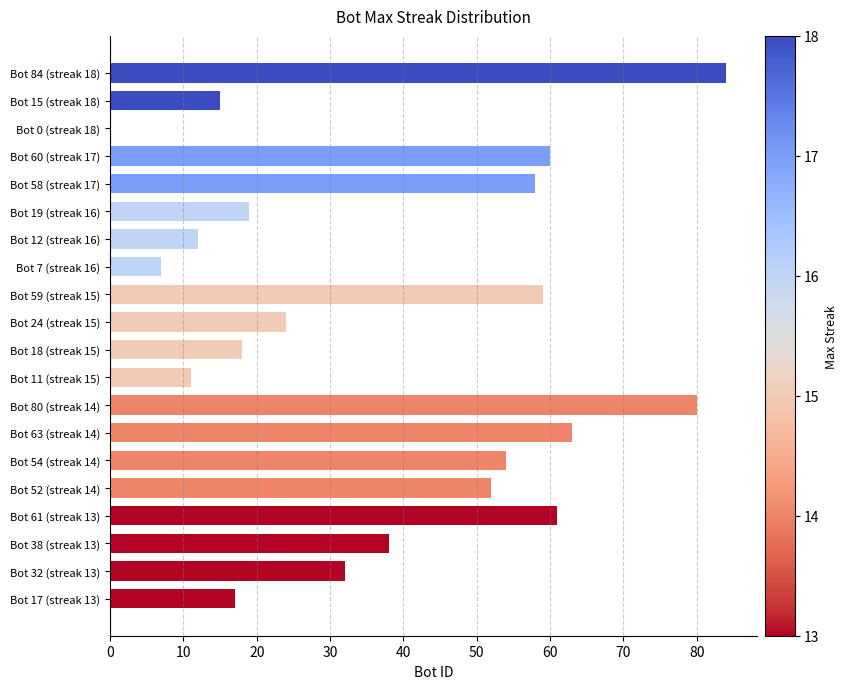

What is the sum of all values?

764